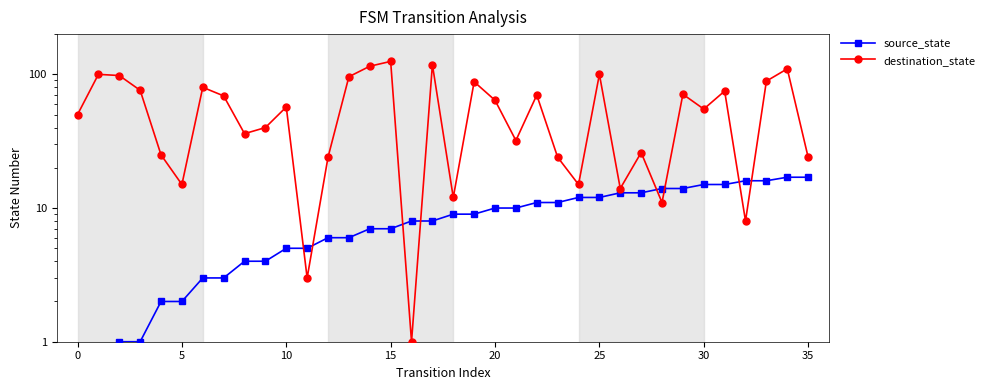

What is the value of the source_state point at the 33rd from the left?

16